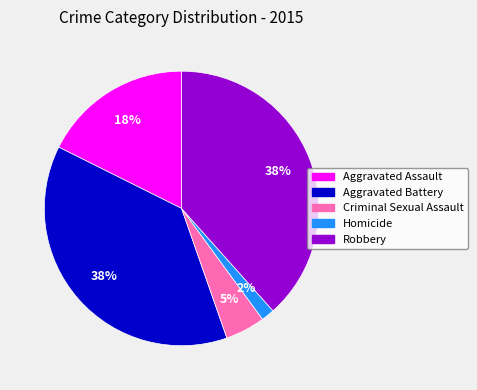

The Aggravated Battery slice represents 43% of the pie. True or false?

False